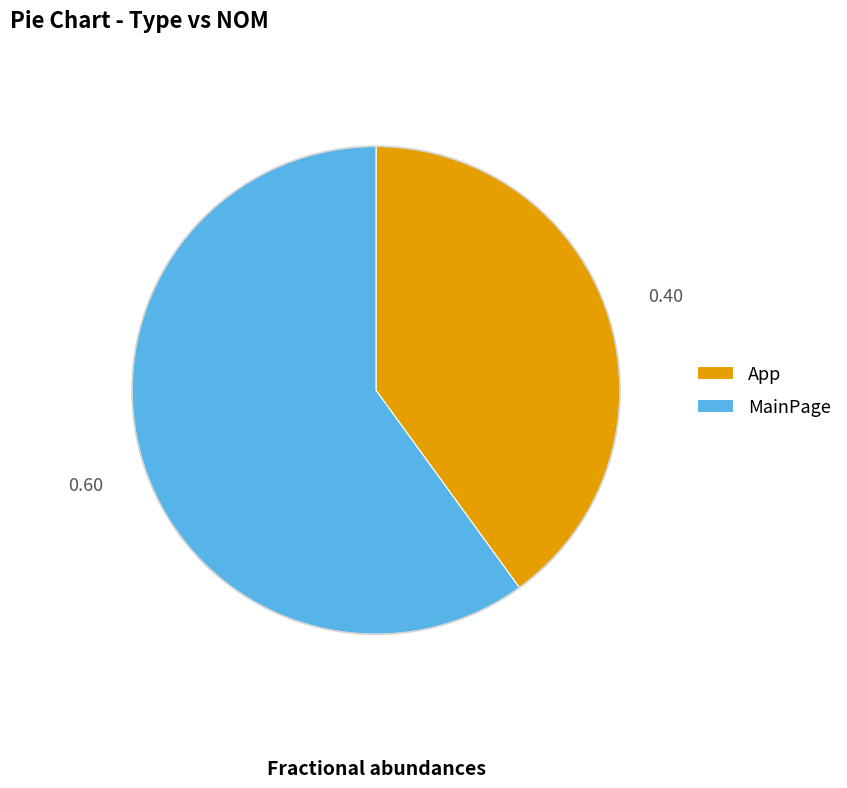

Which has a higher value, MainPage or App?

MainPage